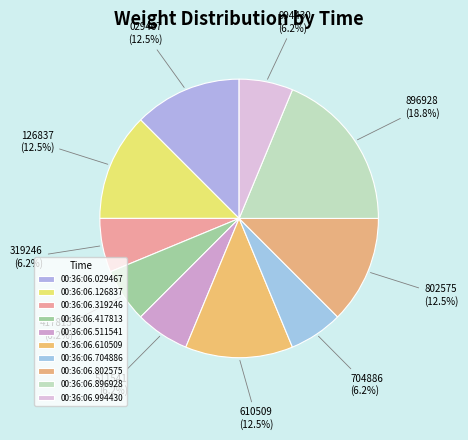

How much of the chart is everything except 00:36:06.704886?

93.8%